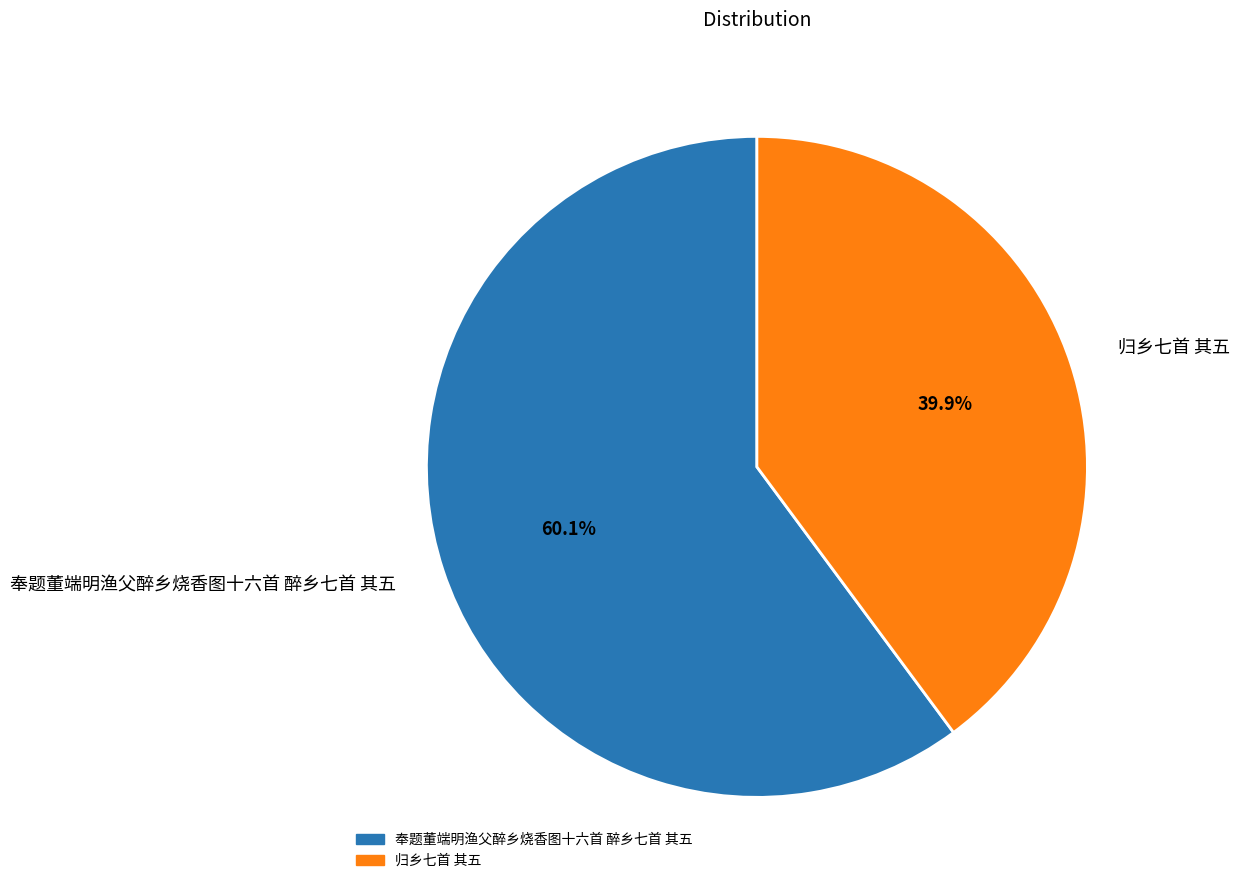

Which category has the smallest portion of the pie?

归乡七首 其五